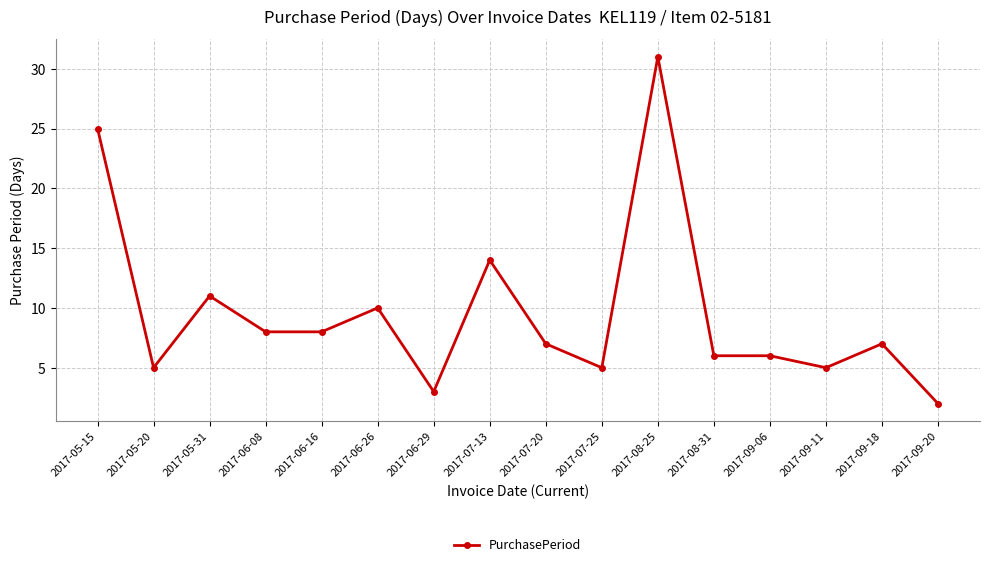

What is the minimum value shown in the chart?

2